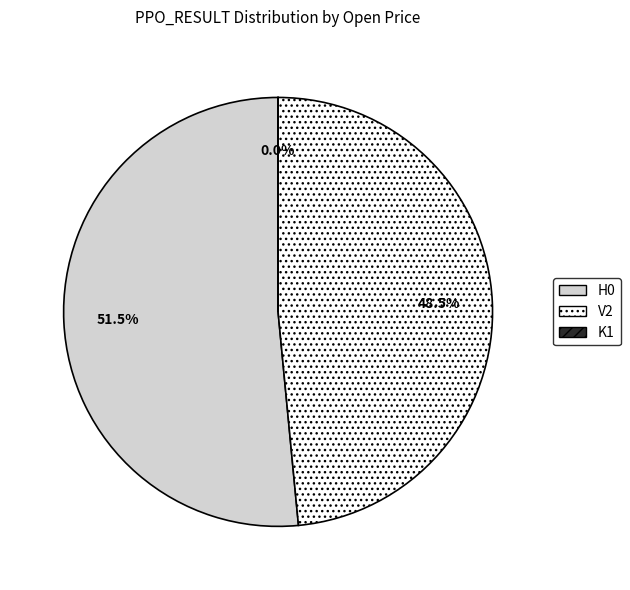

What is the ratio of the value at V2 to the value at H0?

0.9